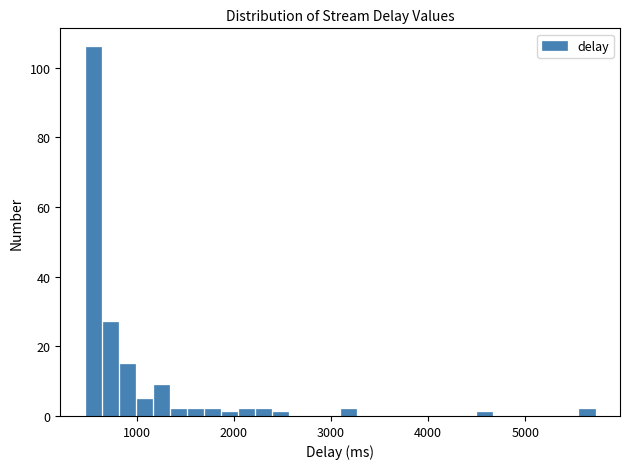

Read against the x-axis, roughly where is the centre of the tallest bar?

600